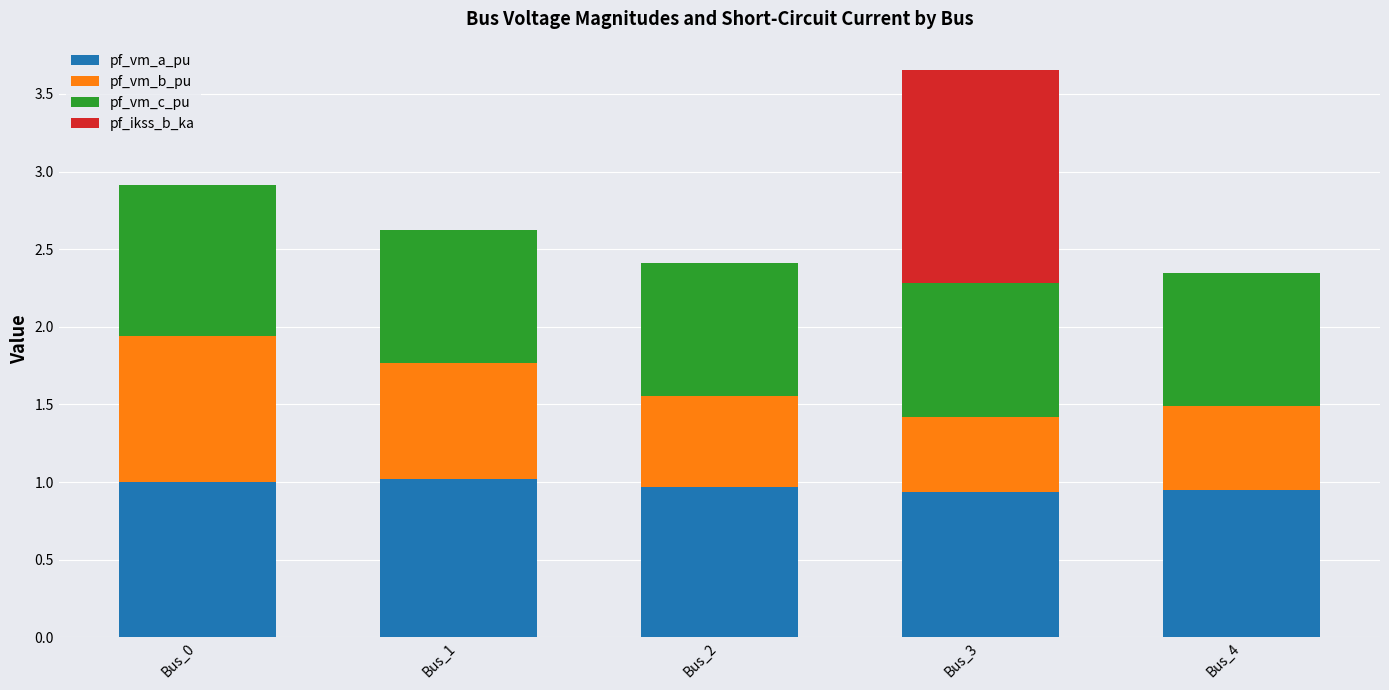

What is the total value across all series at Bus_3?

3.7